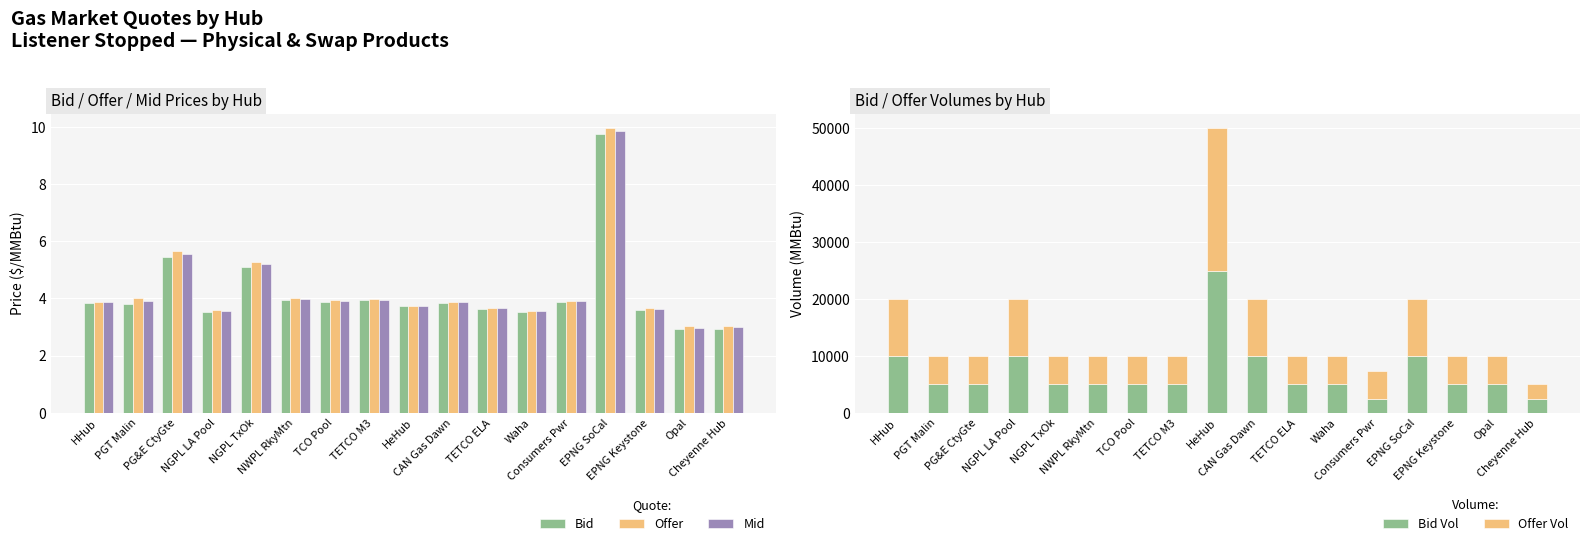

What is the sum of all Mid values?

72.1